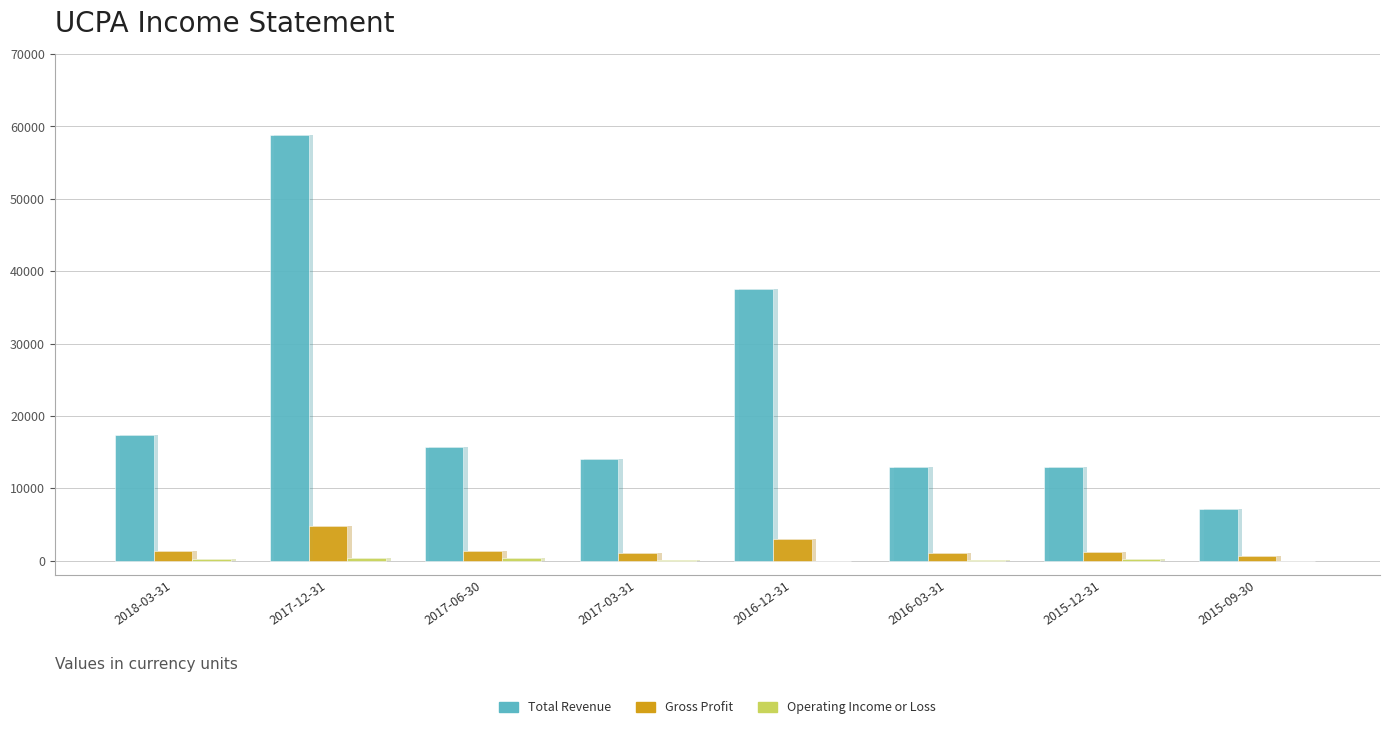

The value of Total Revenue at 2018-03-31 is 17400. True or false?

True